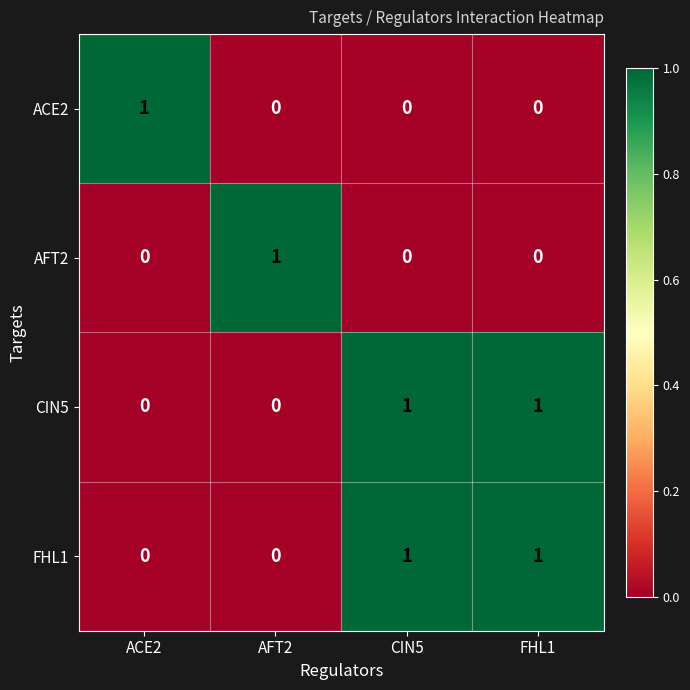

How many categories are shown in the chart?

4